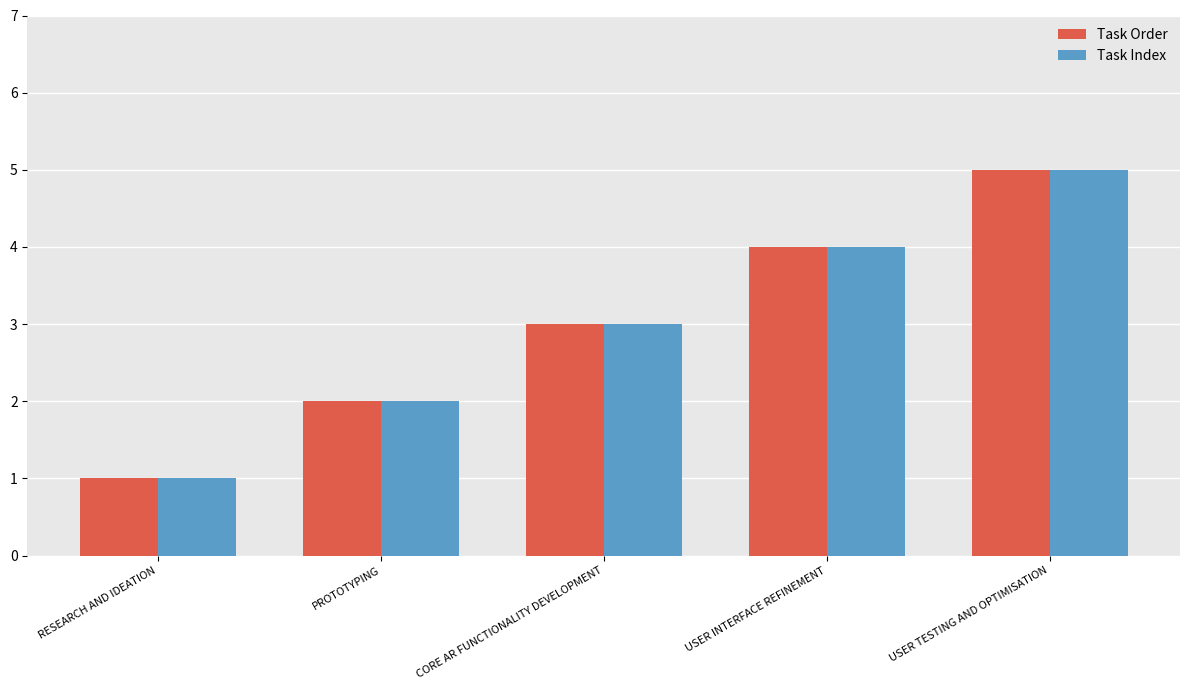

What is the maximum value shown in the chart?

5